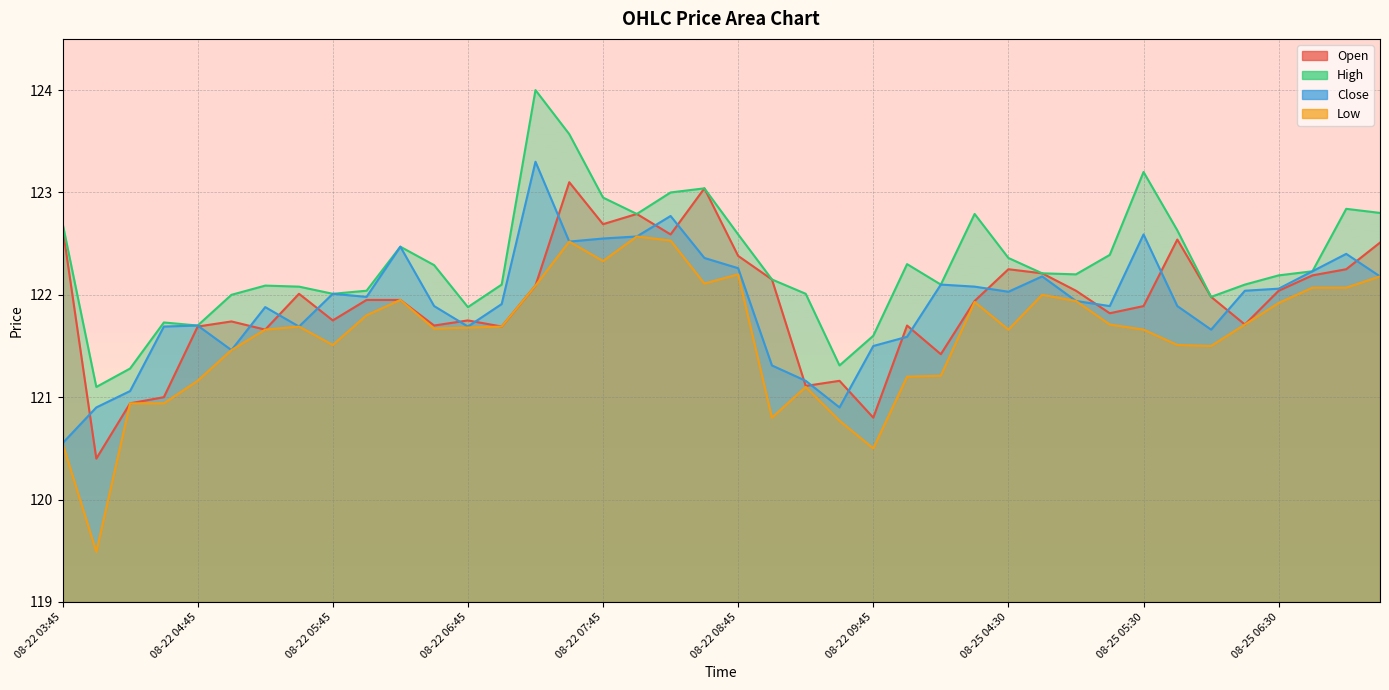

What is the greatest value displayed?

124.0